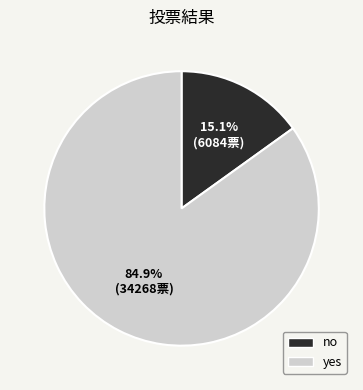

What is the total percentage of yes and no?

100.0%